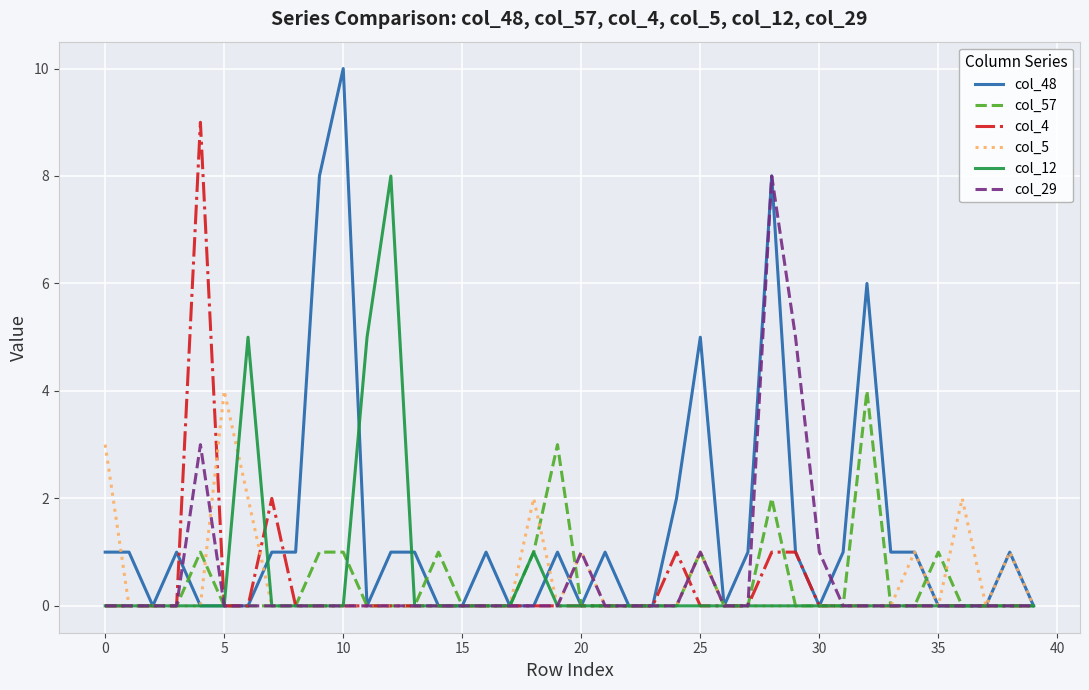

Which series has the largest total across all categories?

col_48